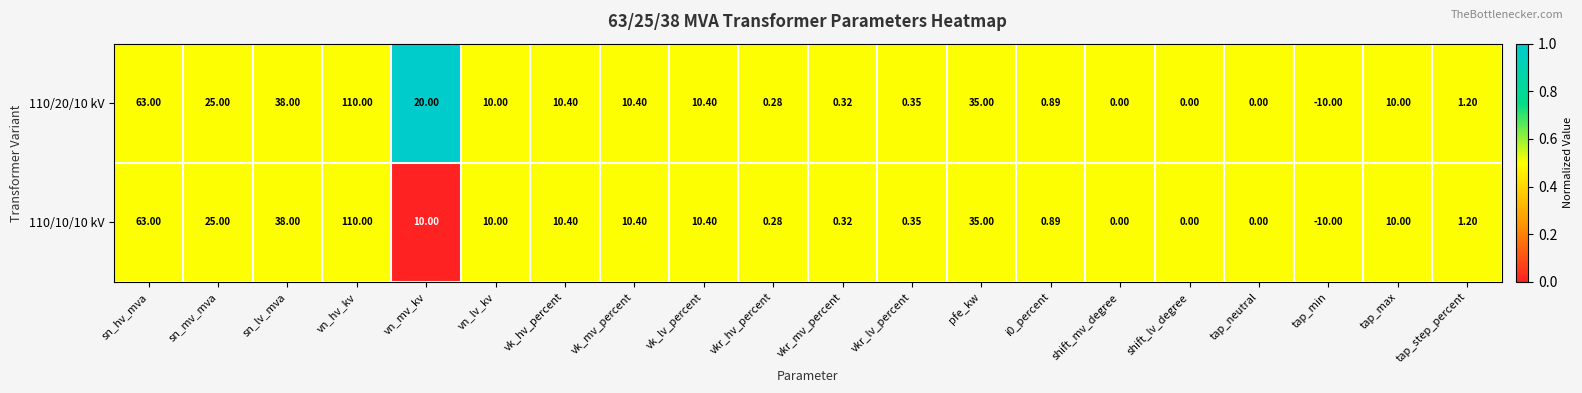

At which category is the sum across all series the highest?

vn_hv_kv